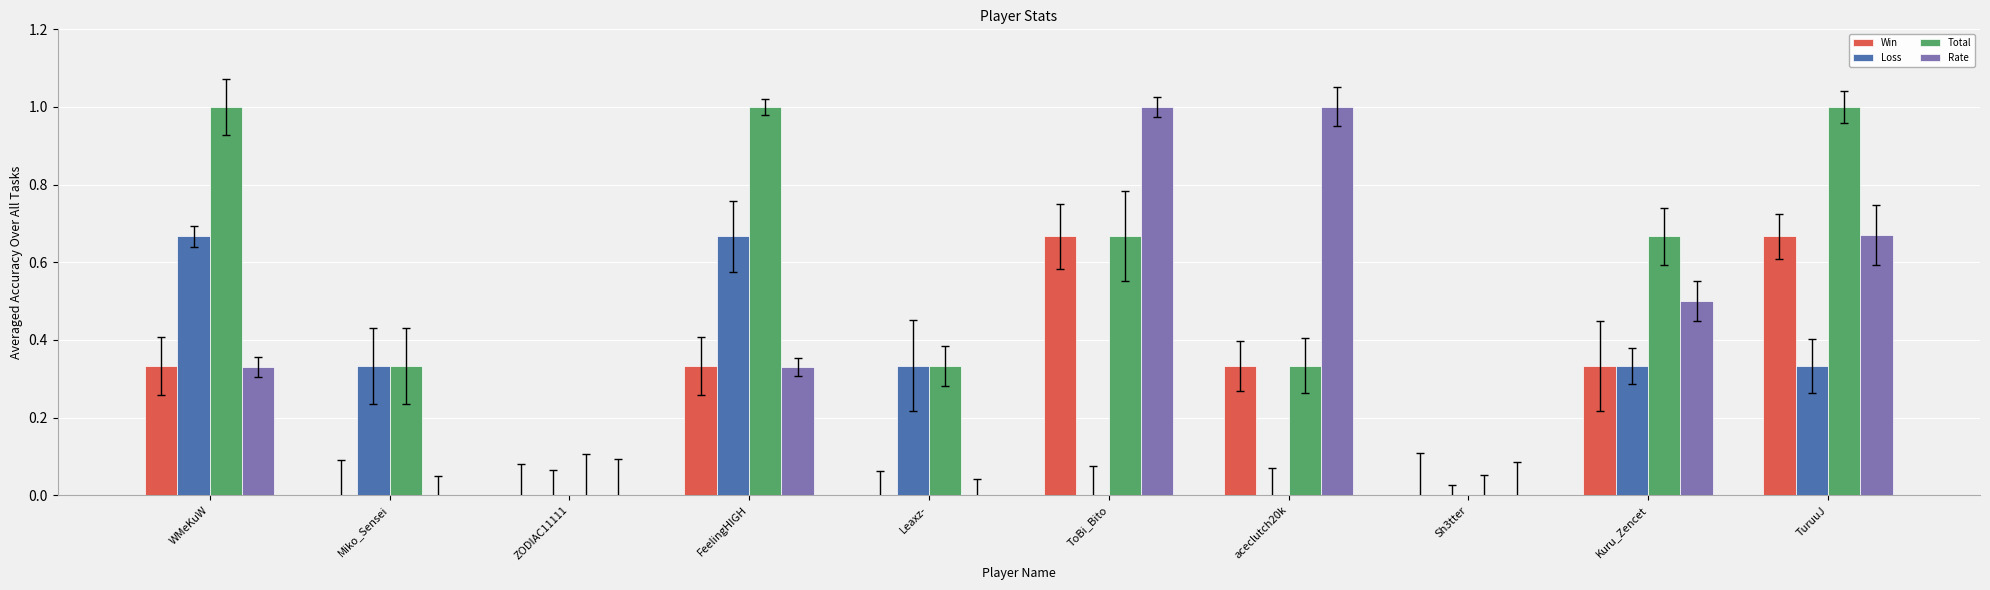

What is the total value across all series at Kuru_Zencet?

1.8